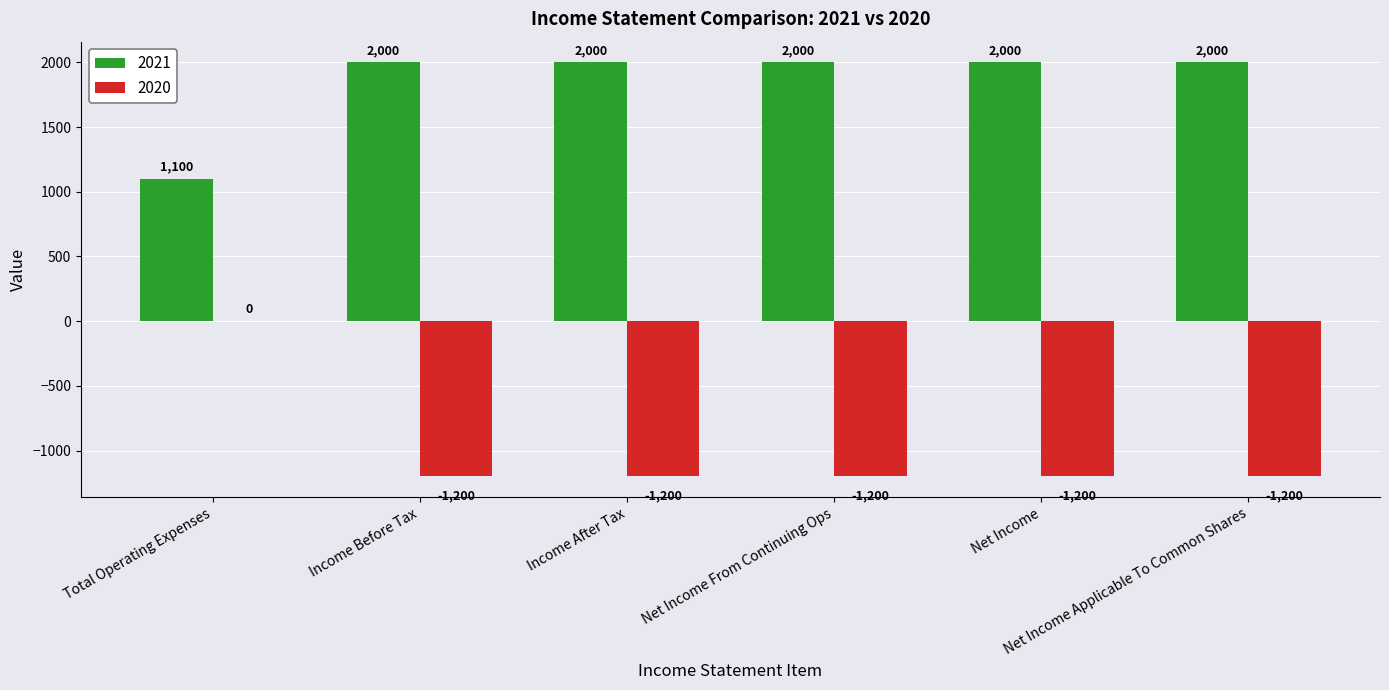

Is the value of 2020 at Net Income From Continuing Ops greater than the value of 2021 at Total Operating Expenses?

No